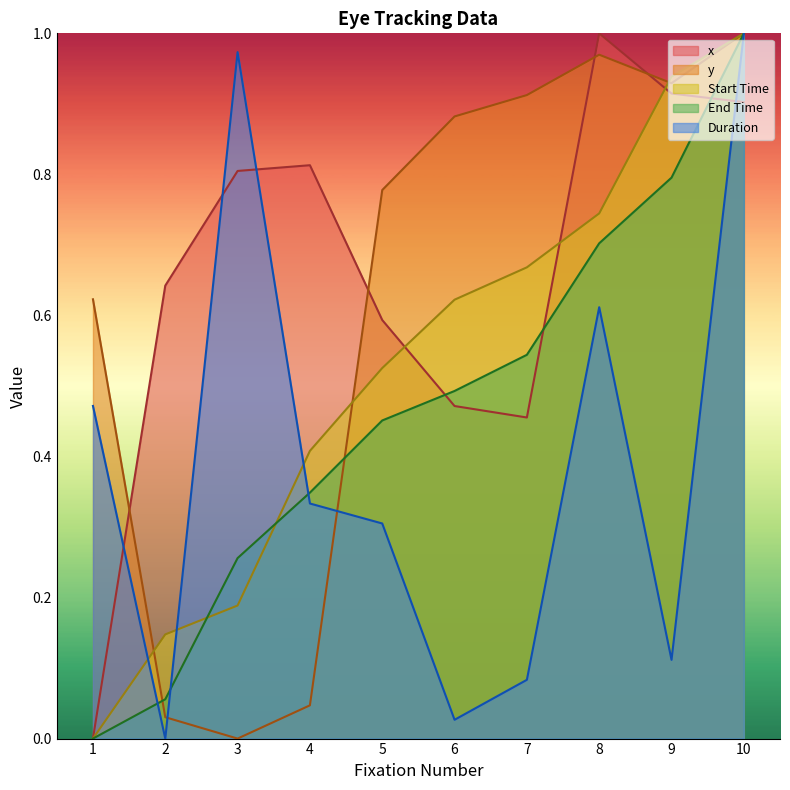

Is it true that End Time equals 0.7 at 8?

True